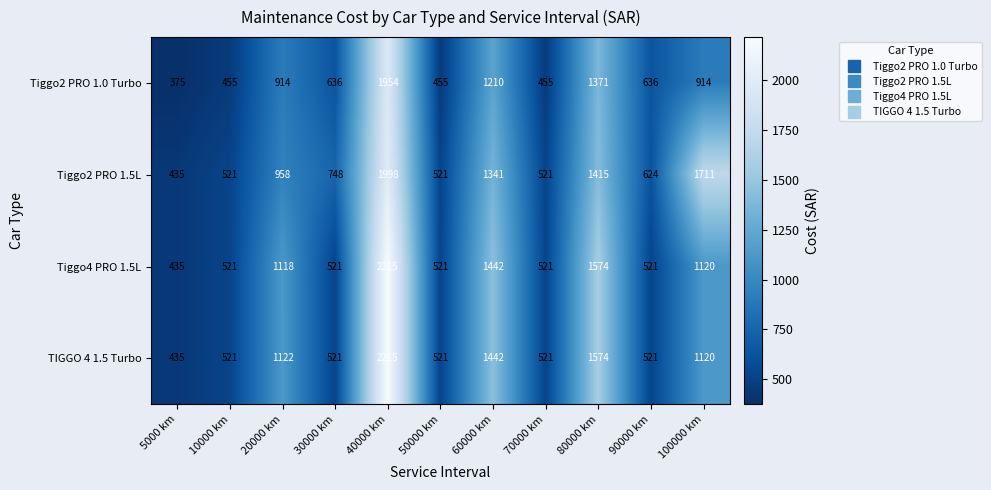

Which series changed the most between 60000 km and 80000 km?

Tiggo2 PRO 1.0 Turbo